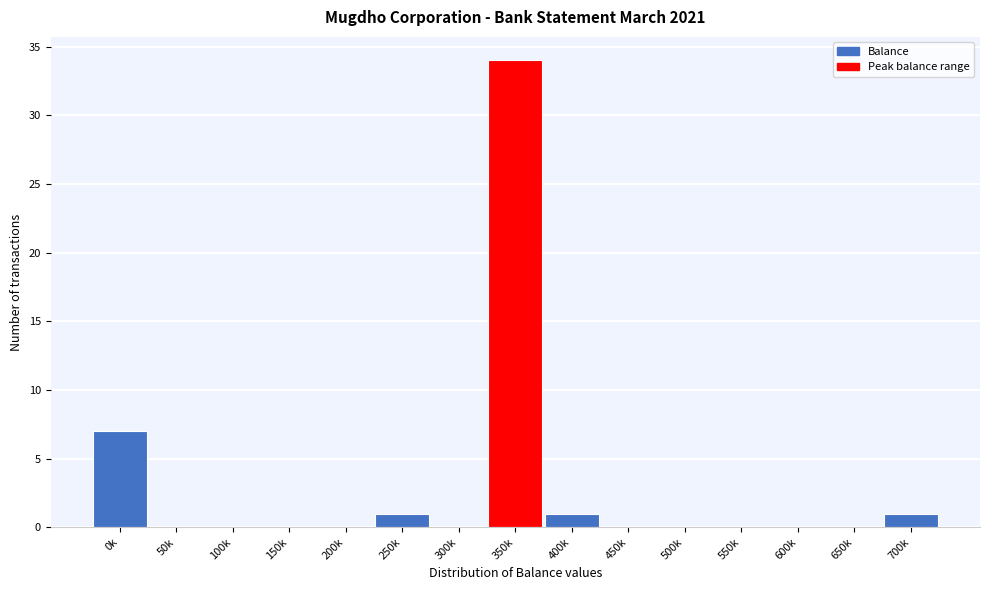

Reading left to right, list all the values displayed in this chart.

0k=7	50k=0	100k=0	150k=0	200k=0	250k=1	300k=0	350k=34	400k=1	450k=0	500k=0	550k=0	600k=0	650k=0	700k=1